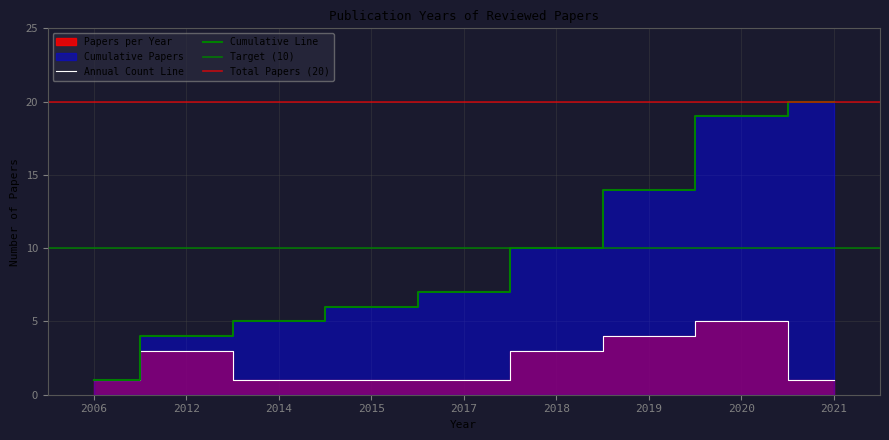

Read the value at 9, to the nearest 5.

2020